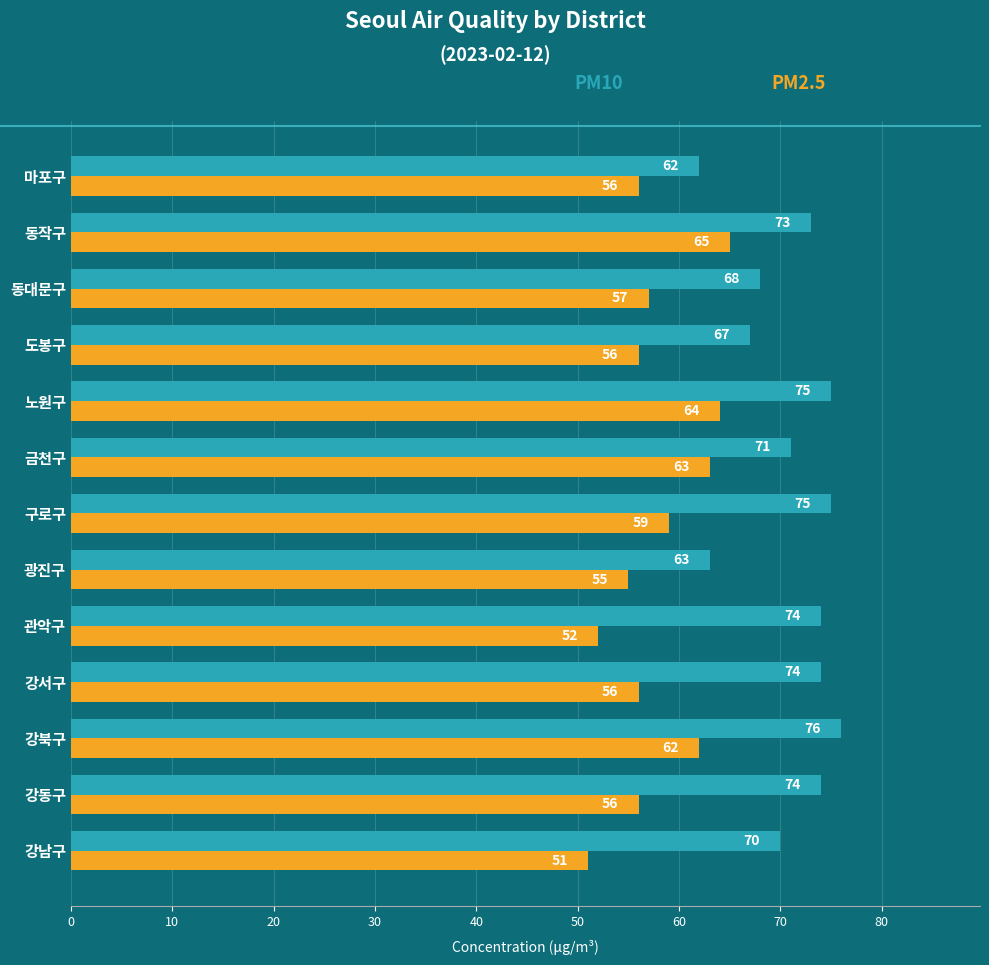

What is the difference between the highest and lowest values at 도봉구?

11